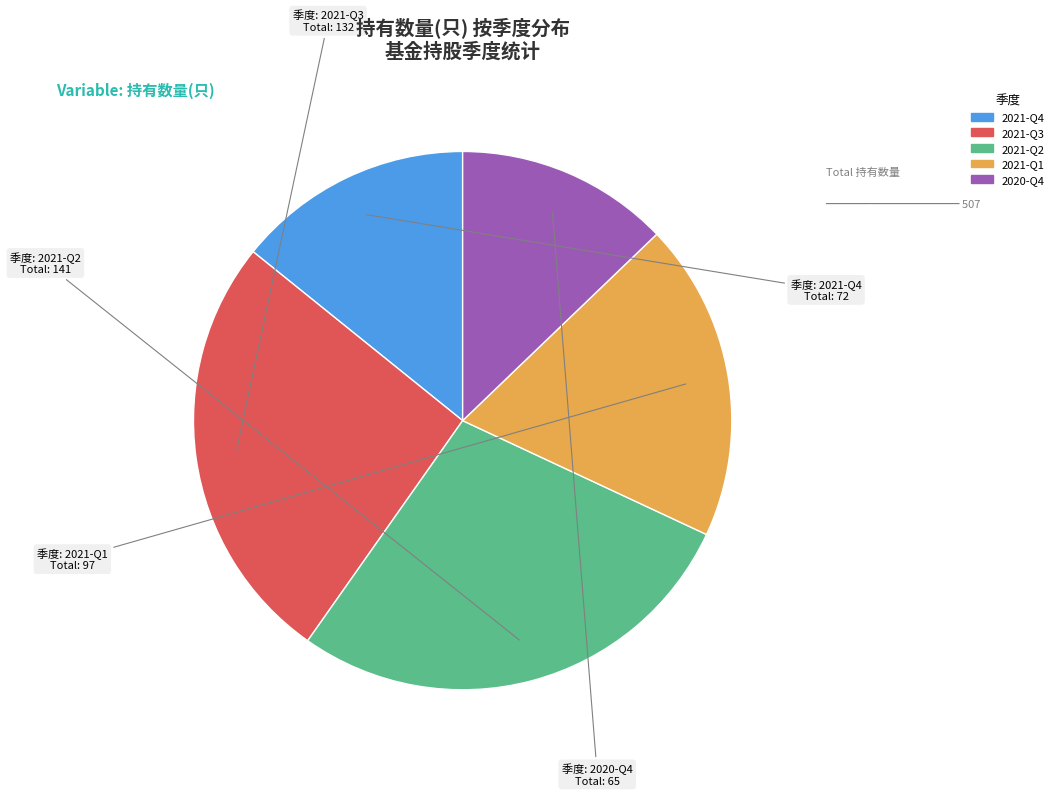

Which has a higher value, 2020-Q4 or 2021-Q1?

2021-Q1